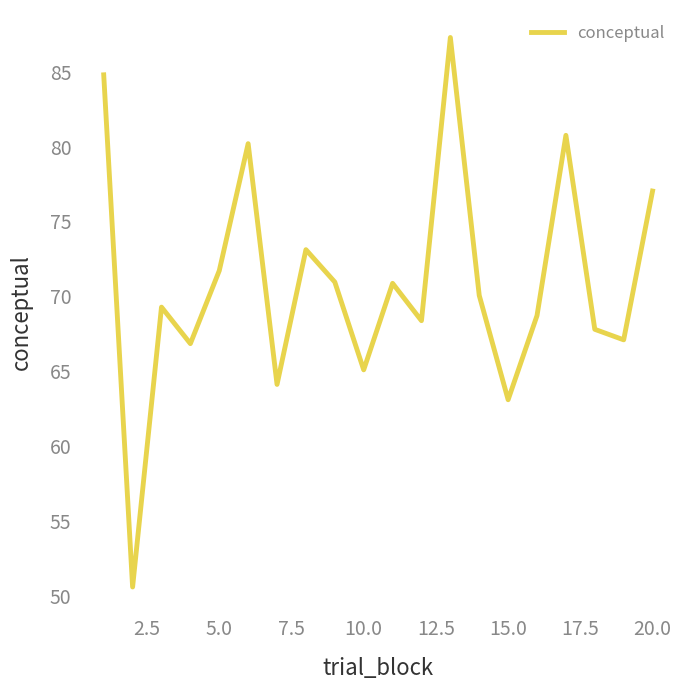

What is the difference between the maximum and minimum values?

36.7